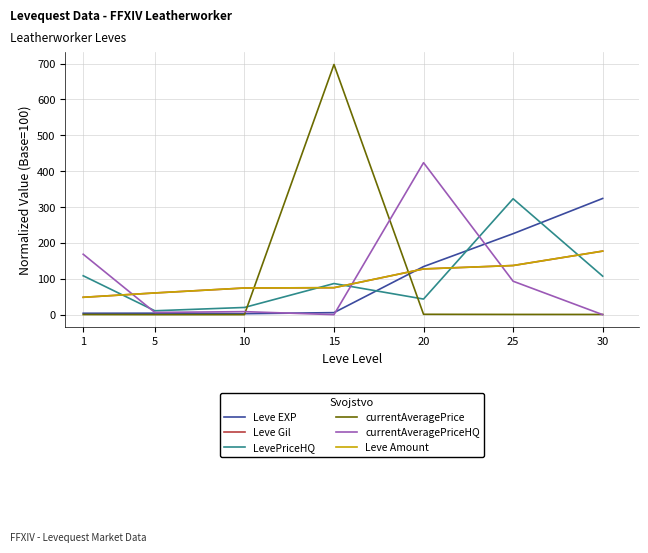

The Leve EXP series shows 2.2 at 15. True or false?

False